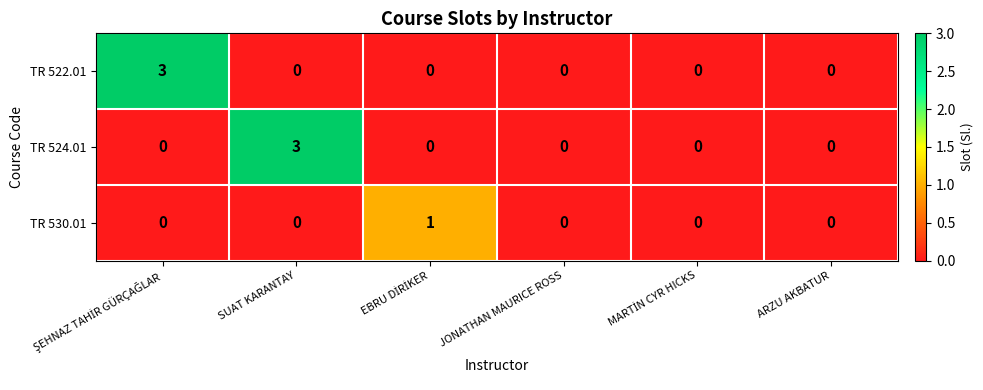

What is the greatest value displayed?

3